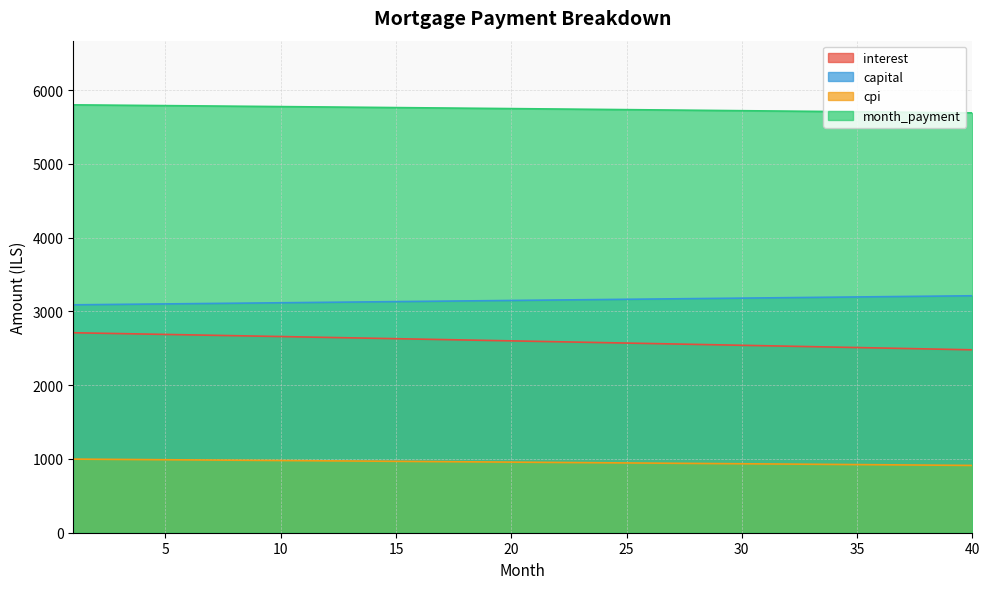

What is the difference between the maximum and second lowest values in the month_payment series?

105.7